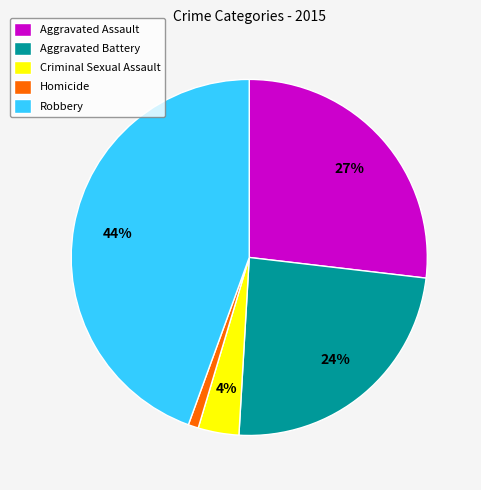

Count the number of slices in the pie.

5